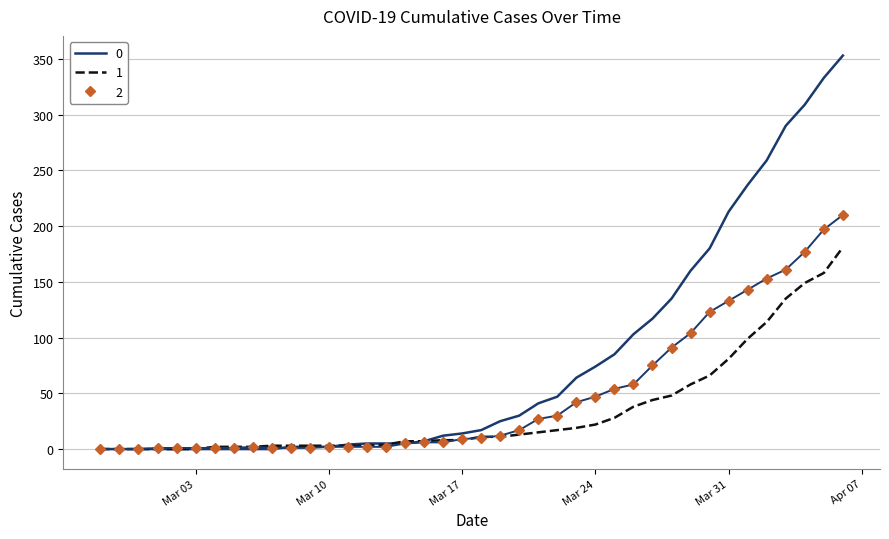

List the series in order of their peak value, lowest first.

1, 2, 0